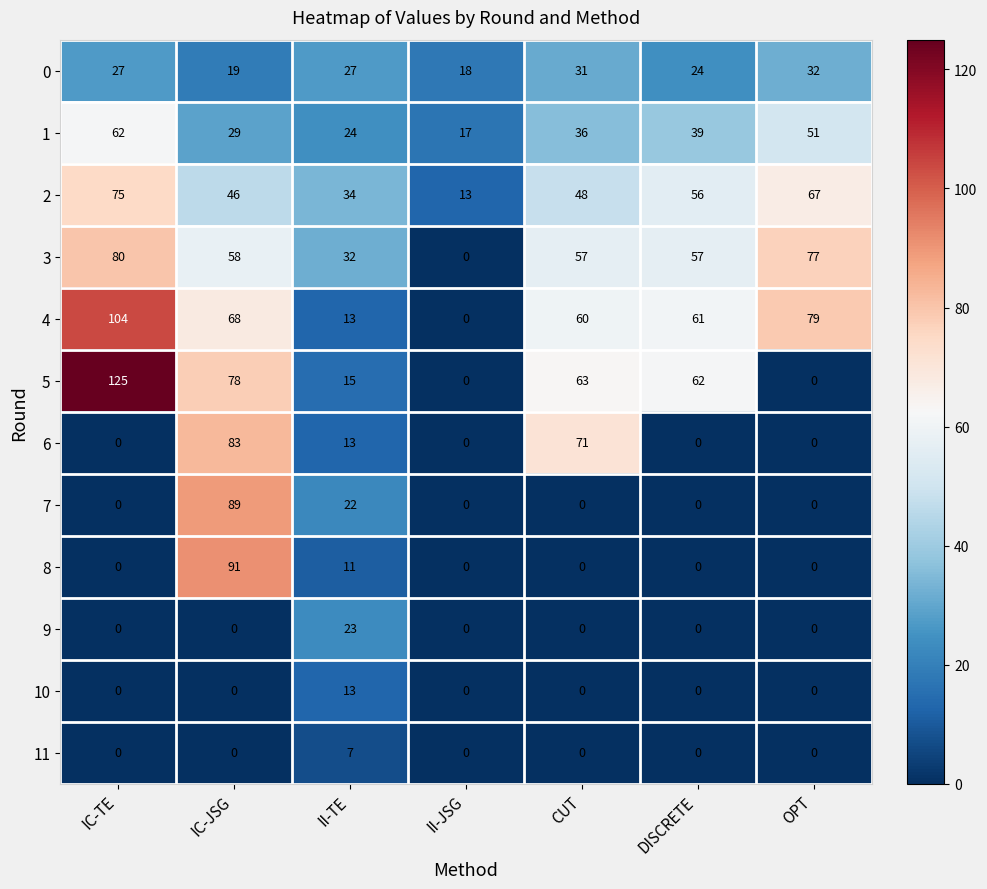

What is the maximum value shown in the chart?

125